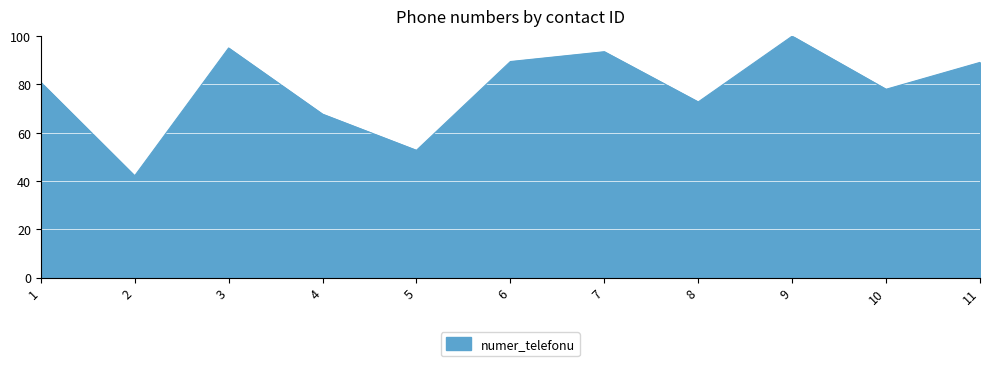

True or false: the data shows 78.0 at 10.

True